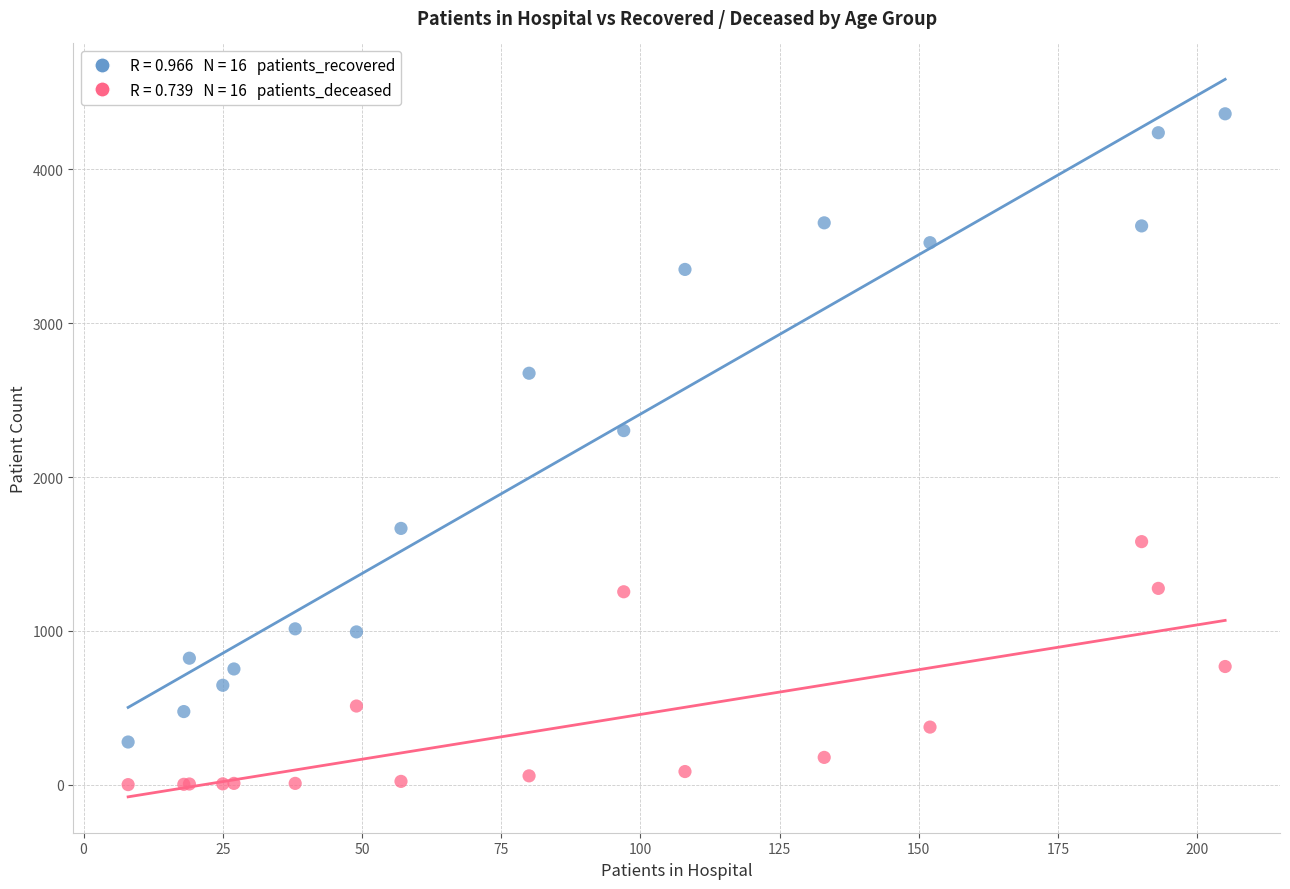

Across all series, what Y value is closest to 2181?

2302